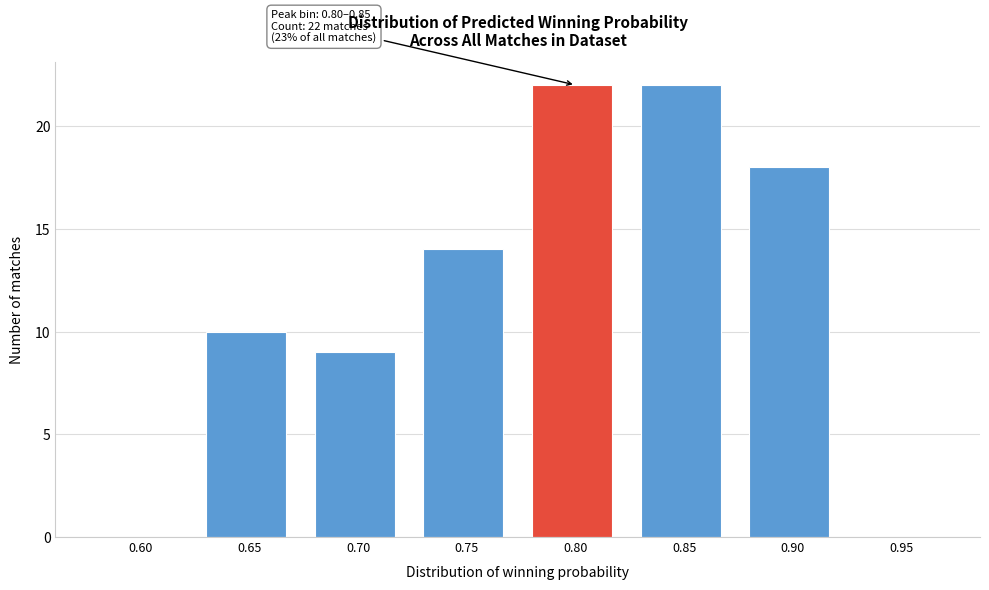

Reading left to right, extract all data points from this chart.

0.60=0	0.65=10	0.70=9	0.75=14	0.80=22	0.85=22	0.90=18	0.95=0